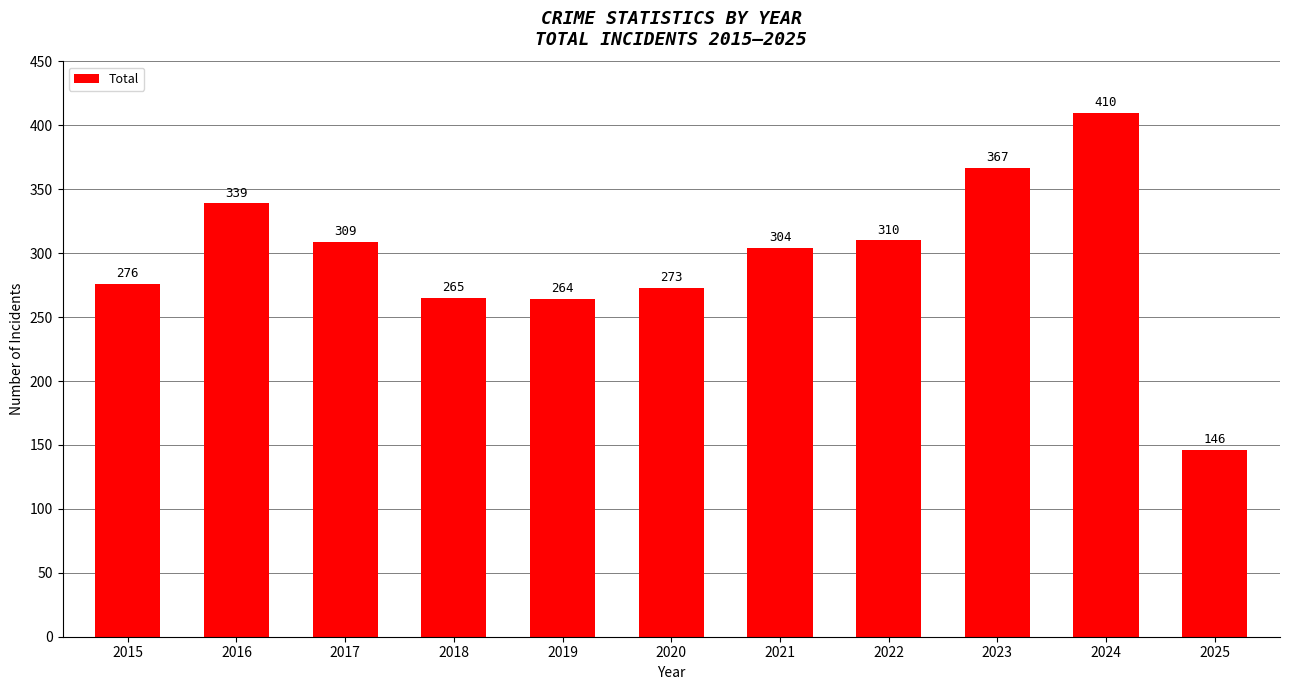

Reading left to right, extract all data points from this chart.

276	339	309	265	264	273	304	310	367	410	146